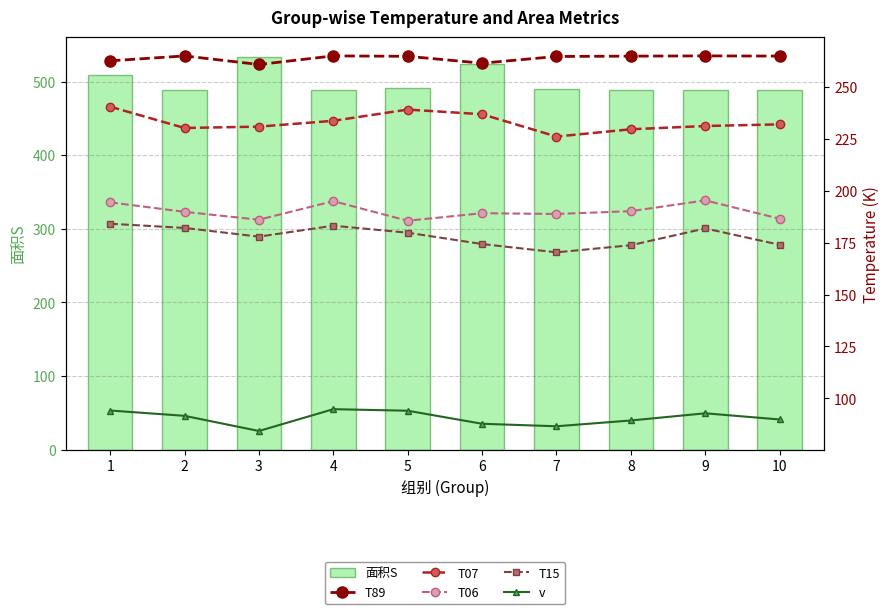

How many data points in T06 are above 189?

6